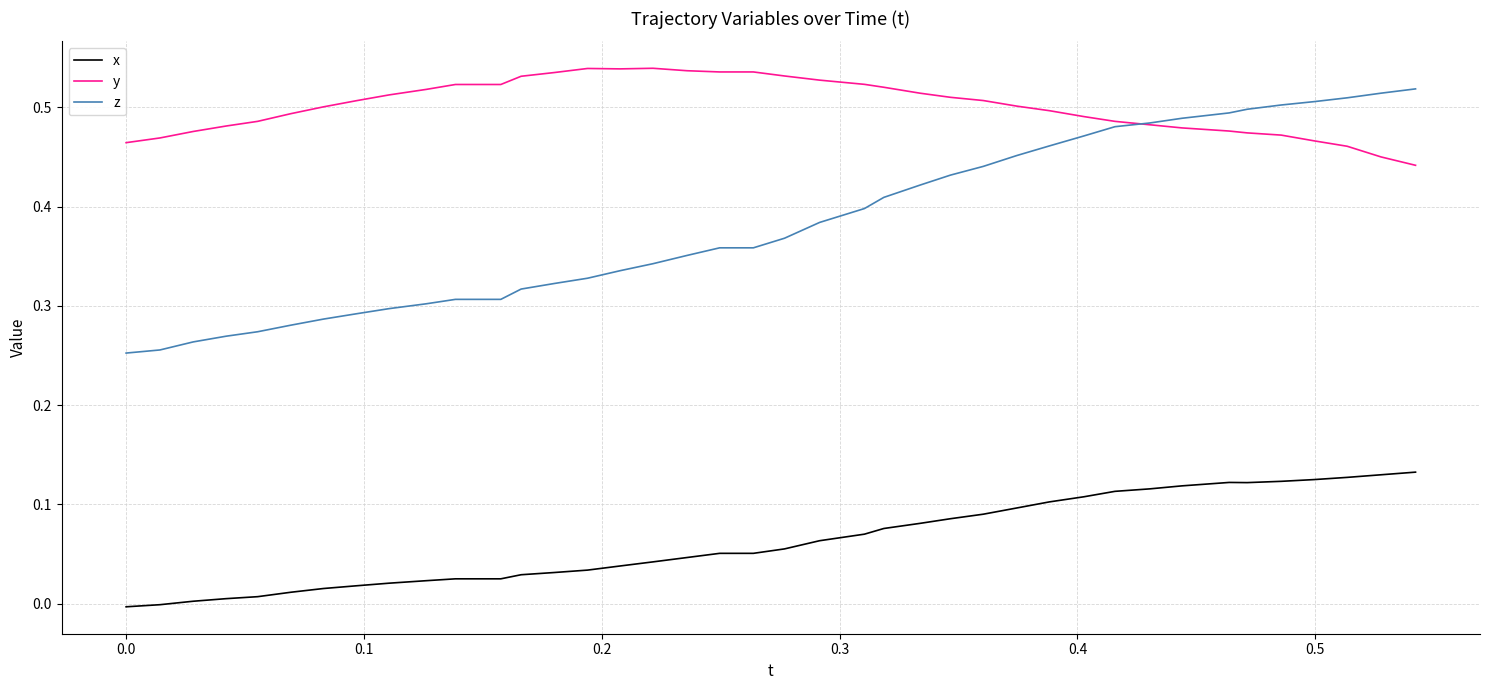

How many series are shown in this chart?

3